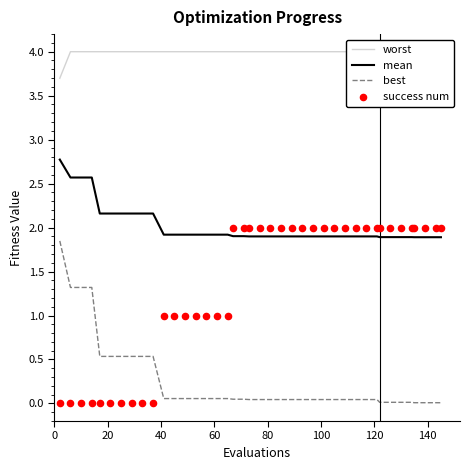

True or false: best and mean intersect in this chart.

False